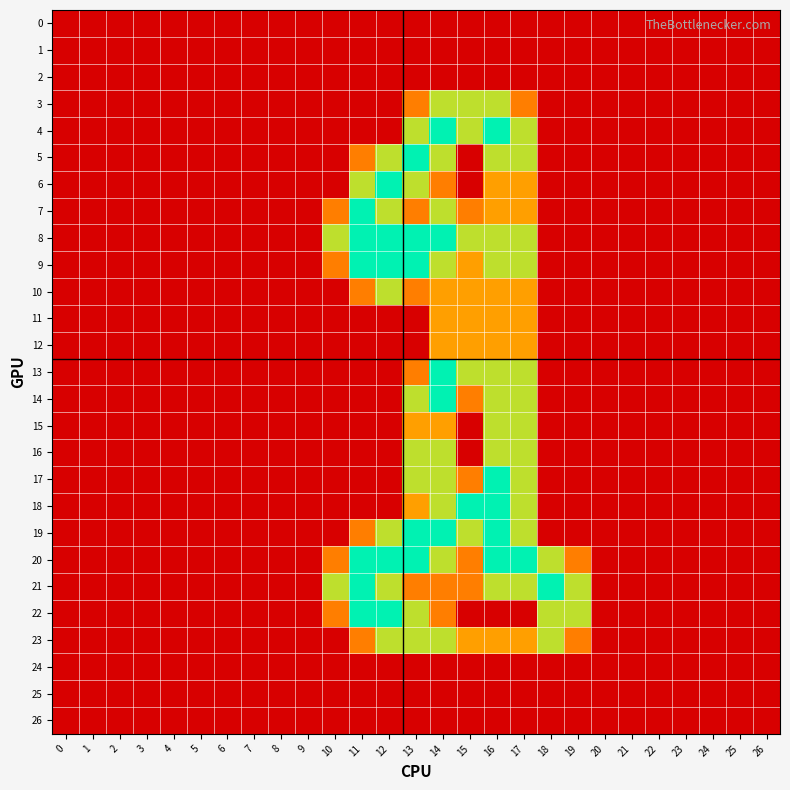

Reading right to left, what are all the values shown in this chart?

0: 26=0.0	25=0.0	24=0.0	23=0.0	22=0.0	21=0.0	20=0.0	19=0.0	18=0.0	17=0.0	16=0.0	15=0.0	14=0.0	13=0.0	12=0.0	11=0.0	10=0.0	9=0.0	8=0.0	7=0.0	6=0.0	5=0.0	4=0.0	3=0.0	2=0.0	1=0.0	0=0.0
1: 26=0.0	25=0.0	24=0.0	23=0.0	22=0.0	21=0.0	20=0.0	19=0.0	18=0.0	17=0.0	16=0.0	15=0.0	14=0.0	13=0.0	12=0.0	11=0.0	10=0.0	9=0.0	8=0.0	7=0.0	6=0.0	5=0.0	4=0.0	3=0.0	2=0.0	1=0.0	0=0.0
2: 26=0.0	25=0.0	24=0.0	23=0.0	22=0.0	21=0.0	20=0.0	19=0.0	18=0.0	17=0.0	16=0.0	15=0.0	14=0.0	13=0.0	12=0.0	11=0.0	10=0.0	9=0.0	8=0.0	7=0.0	6=0.0	5=0.0	4=0.0	3=0.0	2=0.0	1=0.0	0=0.0
3: 26=0.0	25=0.0	24=0.0	23=0.0	22=0.0	21=0.0	20=0.0	19=0.0	18=0.0	17=0.8	16=1.5	15=1.5	14=1.5	13=0.8	12=0.0	11=0.0	10=0.0	9=0.0	8=0.0	7=0.0	6=0.0	5=0.0	4=0.0	3=0.0	2=0.0	1=0.0	0=0.0
4: 26=0.0	25=0.0	24=0.0	23=0.0	22=0.0	21=0.0	20=0.0	19=0.0	18=0.0	17=1.5	16=2.0	15=1.5	14=2.0	13=1.5	12=0.0	11=0.0	10=0.0	9=0.0	8=0.0	7=0.0	6=0.0	5=0.0	4=0.0	3=0.0	2=0.0	1=0.0	0=0.0
5: 26=0.0	25=0.0	24=0.0	23=0.0	22=0.0	21=0.0	20=0.0	19=0.0	18=0.0	17=1.5	16=1.5	15=0.0	14=1.5	13=2.0	12=1.5	11=0.8	10=0.0	9=0.0	8=0.0	7=0.0	6=0.0	5=0.0	4=0.0	3=0.0	2=0.0	1=0.0	0=0.0
6: 26=0.0	25=0.0	24=0.0	23=0.0	22=0.0	21=0.0	20=0.0	19=0.0	18=0.0	17=1.0	16=1.0	15=0.0	14=0.8	13=1.5	12=2.0	11=1.5	10=0.0	9=0.0	8=0.0	7=0.0	6=0.0	5=0.0	4=0.0	3=0.0	2=0.0	1=0.0	0=0.0
7: 26=0.0	25=0.0	24=0.0	23=0.0	22=0.0	21=0.0	20=0.0	19=0.0	18=0.0	17=1.0	16=1.0	15=0.8	14=1.5	13=0.8	12=1.5	11=2.0	10=0.8	9=0.0	8=0.0	7=0.0	6=0.0	5=0.0	4=0.0	3=0.0	2=0.0	1=0.0	0=0.0
8: 26=0.0	25=0.0	24=0.0	23=0.0	22=0.0	21=0.0	20=0.0	19=0.0	18=0.0	17=1.5	16=1.5	15=1.5	14=2.0	13=2.0	12=2.0	11=2.0	10=1.5	9=0.0	8=0.0	7=0.0	6=0.0	5=0.0	4=0.0	3=0.0	2=0.0	1=0.0	0=0.0
9: 26=0.0	25=0.0	24=0.0	23=0.0	22=0.0	21=0.0	20=0.0	19=0.0	18=0.0	17=1.5	16=1.5	15=1.0	14=1.5	13=2.0	12=2.0	11=2.0	10=0.8	9=0.0	8=0.0	7=0.0	6=0.0	5=0.0	4=0.0	3=0.0	2=0.0	1=0.0	0=0.0
10: 26=0.0	25=0.0	24=0.0	23=0.0	22=0.0	21=0.0	20=0.0	19=0.0	18=0.0	17=1.0	16=1.0	15=1.0	14=1.0	13=0.8	12=1.5	11=0.8	10=0.0	9=0.0	8=0.0	7=0.0	6=0.0	5=0.0	4=0.0	3=0.0	2=0.0	1=0.0	0=0.0
11: 26=0.0	25=0.0	24=0.0	23=0.0	22=0.0	21=0.0	20=0.0	19=0.0	18=0.0	17=1.0	16=1.0	15=1.0	14=1.0	13=0.0	12=0.0	11=0.0	10=0.0	9=0.0	8=0.0	7=0.0	6=0.0	5=0.0	4=0.0	3=0.0	2=0.0	1=0.0	0=0.0
12: 26=0.0	25=0.0	24=0.0	23=0.0	22=0.0	21=0.0	20=0.0	19=0.0	18=0.0	17=1.0	16=1.0	15=1.0	14=1.0	13=0.0	12=0.0	11=0.0	10=0.0	9=0.0	8=0.0	7=0.0	6=0.0	5=0.0	4=0.0	3=0.0	2=0.0	1=0.0	0=0.0
13: 26=0.0	25=0.0	24=0.0	23=0.0	22=0.0	21=0.0	20=0.0	19=0.0	18=0.0	17=1.5	16=1.5	15=1.5	14=2.0	13=0.8	12=0.0	11=0.0	10=0.0	9=0.0	8=0.0	7=0.0	6=0.0	5=0.0	4=0.0	3=0.0	2=0.0	1=0.0	0=0.0
14: 26=0.0	25=0.0	24=0.0	23=0.0	22=0.0	21=0.0	20=0.0	19=0.0	18=0.0	17=1.5	16=1.5	15=0.8	14=2.0	13=1.5	12=0.0	11=0.0	10=0.0	9=0.0	8=0.0	7=0.0	6=0.0	5=0.0	4=0.0	3=0.0	2=0.0	1=0.0	0=0.0
15: 26=0.0	25=0.0	24=0.0	23=0.0	22=0.0	21=0.0	20=0.0	19=0.0	18=0.0	17=1.5	16=1.5	15=0.0	14=1.0	13=1.0	12=0.0	11=0.0	10=0.0	9=0.0	8=0.0	7=0.0	6=0.0	5=0.0	4=0.0	3=0.0	2=0.0	1=0.0	0=0.0
16: 26=0.0	25=0.0	24=0.0	23=0.0	22=0.0	21=0.0	20=0.0	19=0.0	18=0.0	17=1.5	16=1.5	15=0.0	14=1.5	13=1.5	12=0.0	11=0.0	10=0.0	9=0.0	8=0.0	7=0.0	6=0.0	5=0.0	4=0.0	3=0.0	2=0.0	1=0.0	0=0.0
17: 26=0.0	25=0.0	24=0.0	23=0.0	22=0.0	21=0.0	20=0.0	19=0.0	18=0.0	17=1.5	16=2.0	15=0.8	14=1.5	13=1.5	12=0.0	11=0.0	10=0.0	9=0.0	8=0.0	7=0.0	6=0.0	5=0.0	4=0.0	3=0.0	2=0.0	1=0.0	0=0.0
18: 26=0.0	25=0.0	24=0.0	23=0.0	22=0.0	21=0.0	20=0.0	19=0.0	18=0.0	17=1.5	16=2.0	15=2.0	14=1.5	13=1.0	12=0.0	11=0.0	10=0.0	9=0.0	8=0.0	7=0.0	6=0.0	5=0.0	4=0.0	3=0.0	2=0.0	1=0.0	0=0.0
19: 26=0.0	25=0.0	24=0.0	23=0.0	22=0.0	21=0.0	20=0.0	19=0.0	18=0.0	17=1.5	16=2.0	15=1.5	14=2.0	13=2.0	12=1.5	11=0.8	10=0.0	9=0.0	8=0.0	7=0.0	6=0.0	5=0.0	4=0.0	3=0.0	2=0.0	1=0.0	0=0.0
20: 26=0.0	25=0.0	24=0.0	23=0.0	22=0.0	21=0.0	20=0.0	19=0.8	18=1.5	17=2.0	16=2.0	15=0.8	14=1.5	13=2.0	12=2.0	11=2.0	10=0.8	9=0.0	8=0.0	7=0.0	6=0.0	5=0.0	4=0.0	3=0.0	2=0.0	1=0.0	0=0.0
21: 26=0.0	25=0.0	24=0.0	23=0.0	22=0.0	21=0.0	20=0.0	19=1.5	18=2.0	17=1.5	16=1.5	15=0.8	14=0.8	13=0.8	12=1.5	11=2.0	10=1.5	9=0.0	8=0.0	7=0.0	6=0.0	5=0.0	4=0.0	3=0.0	2=0.0	1=0.0	0=0.0
22: 26=0.0	25=0.0	24=0.0	23=0.0	22=0.0	21=0.0	20=0.0	19=1.5	18=1.5	17=0.0	16=0.0	15=0.0	14=0.8	13=1.5	12=2.0	11=2.0	10=0.8	9=0.0	8=0.0	7=0.0	6=0.0	5=0.0	4=0.0	3=0.0	2=0.0	1=0.0	0=0.0
23: 26=0.0	25=0.0	24=0.0	23=0.0	22=0.0	21=0.0	20=0.0	19=0.8	18=1.5	17=1.0	16=1.0	15=1.0	14=1.5	13=1.5	12=1.5	11=0.8	10=0.0	9=0.0	8=0.0	7=0.0	6=0.0	5=0.0	4=0.0	3=0.0	2=0.0	1=0.0	0=0.0
24: 26=0.0	25=0.0	24=0.0	23=0.0	22=0.0	21=0.0	20=0.0	19=0.0	18=0.0	17=0.0	16=0.0	15=0.0	14=0.0	13=0.0	12=0.0	11=0.0	10=0.0	9=0.0	8=0.0	7=0.0	6=0.0	5=0.0	4=0.0	3=0.0	2=0.0	1=0.0	0=0.0
25: 26=0.0	25=0.0	24=0.0	23=0.0	22=0.0	21=0.0	20=0.0	19=0.0	18=0.0	17=0.0	16=0.0	15=0.0	14=0.0	13=0.0	12=0.0	11=0.0	10=0.0	9=0.0	8=0.0	7=0.0	6=0.0	5=0.0	4=0.0	3=0.0	2=0.0	1=0.0	0=0.0
26: 26=0.0	25=0.0	24=0.0	23=0.0	22=0.0	21=0.0	20=0.0	19=0.0	18=0.0	17=0.0	16=0.0	15=0.0	14=0.0	13=0.0	12=0.0	11=0.0	10=0.0	9=0.0	8=0.0	7=0.0	6=0.0	5=0.0	4=0.0	3=0.0	2=0.0	1=0.0	0=0.0